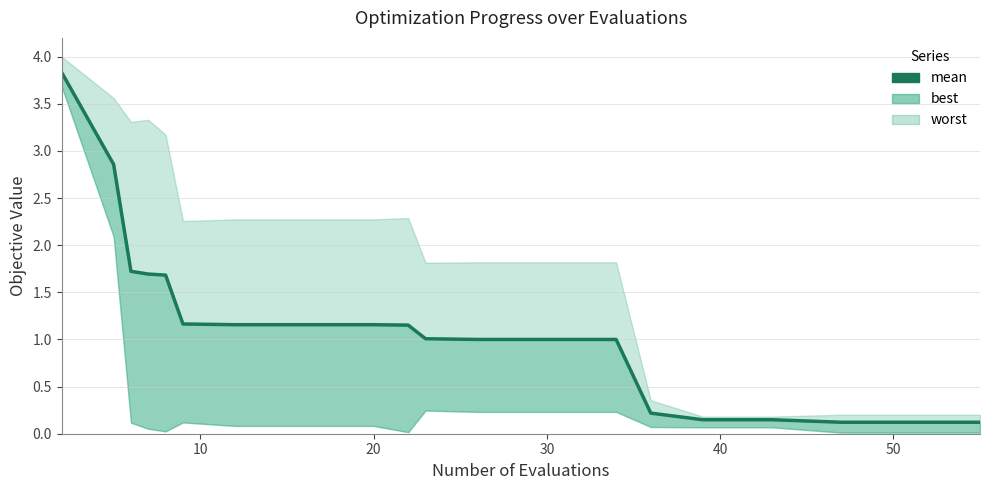

What is the value of the 9th point from the left?

1.2